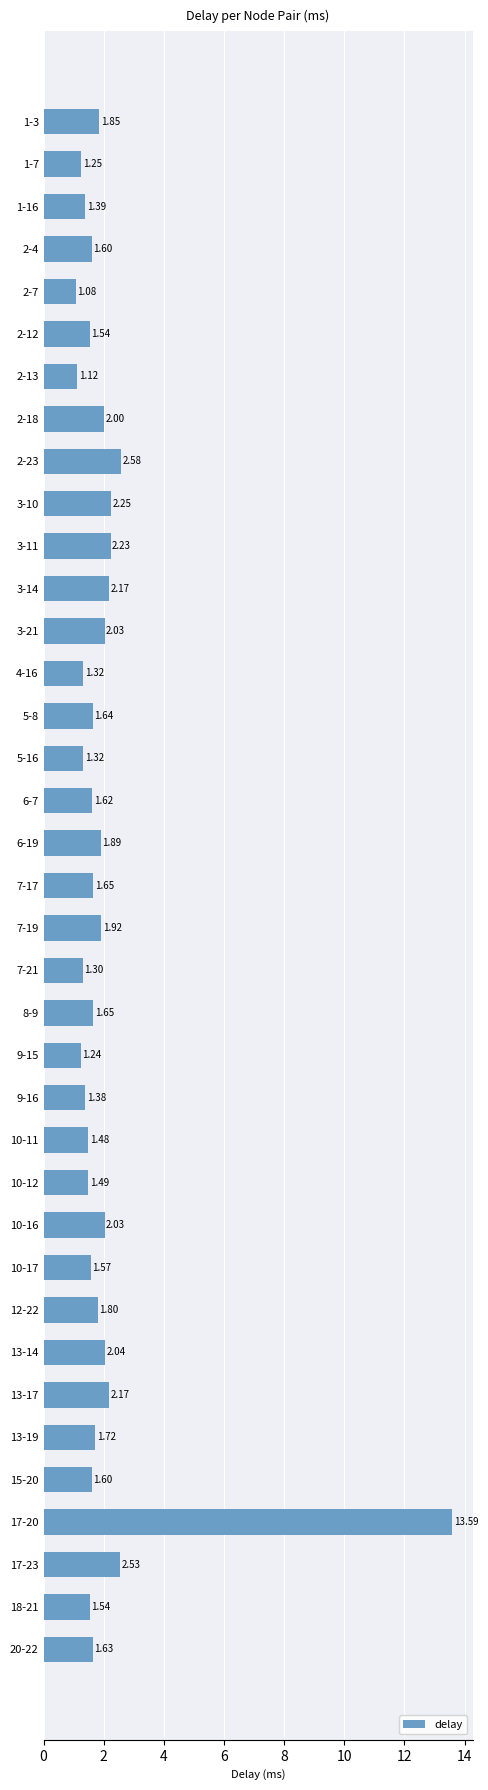

Does the chart contain any negative values?

No